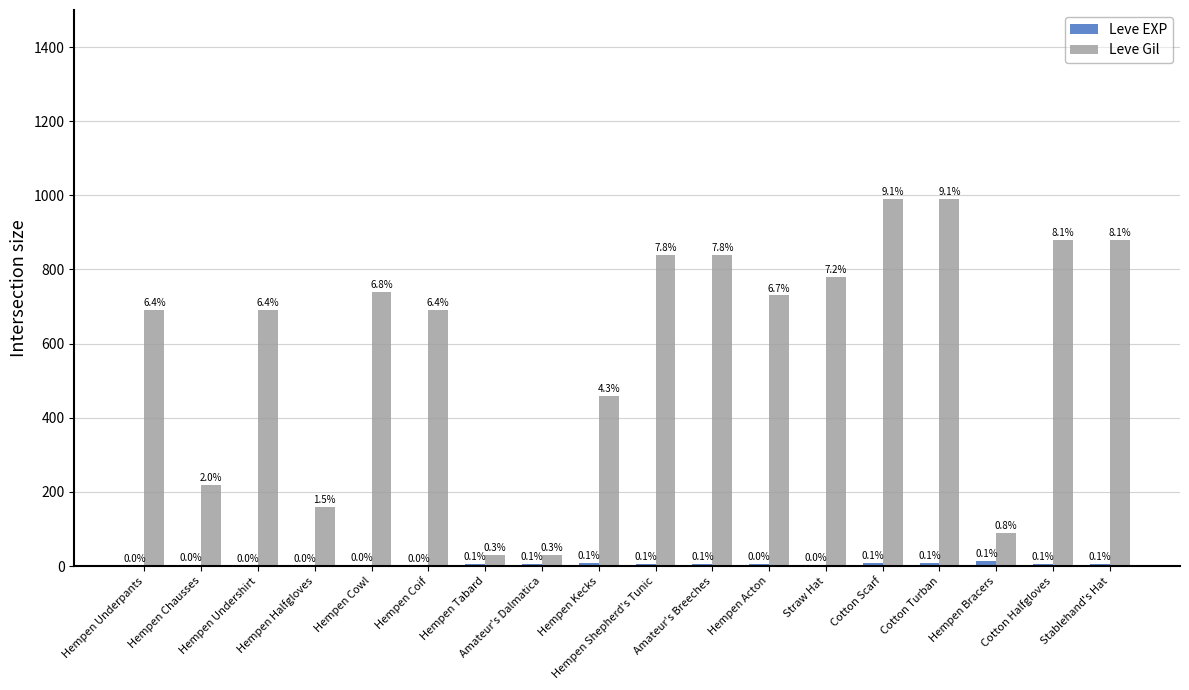

Reading right to left, list all the values displayed in this chart.

Leve EXP: Stablehand's Hat=6	Cotton Halfgloves=6	Hempen Bracers=13	Cotton Turban=9	Cotton Scarf=9	Straw Hat=3	Hempen Acton=5	Amateur's Breeches=6	Hempen Shepherd's Tunic=6	Hempen Kecks=8	Amateur's Dalmatica=6	Hempen Tabard=6	Hempen Coif=1	Hempen Cowl=2	Hempen Halfgloves=1	Hempen Undershirt=1	Hempen Chausses=2	Hempen Underpants=1
Leve Gil: Stablehand's Hat=880	Cotton Halfgloves=880	Hempen Bracers=90	Cotton Turban=990	Cotton Scarf=990	Straw Hat=780	Hempen Acton=730	Amateur's Breeches=840	Hempen Shepherd's Tunic=840	Hempen Kecks=460	Amateur's Dalmatica=30	Hempen Tabard=30	Hempen Coif=690	Hempen Cowl=740	Hempen Halfgloves=160	Hempen Undershirt=690	Hempen Chausses=220	Hempen Underpants=690